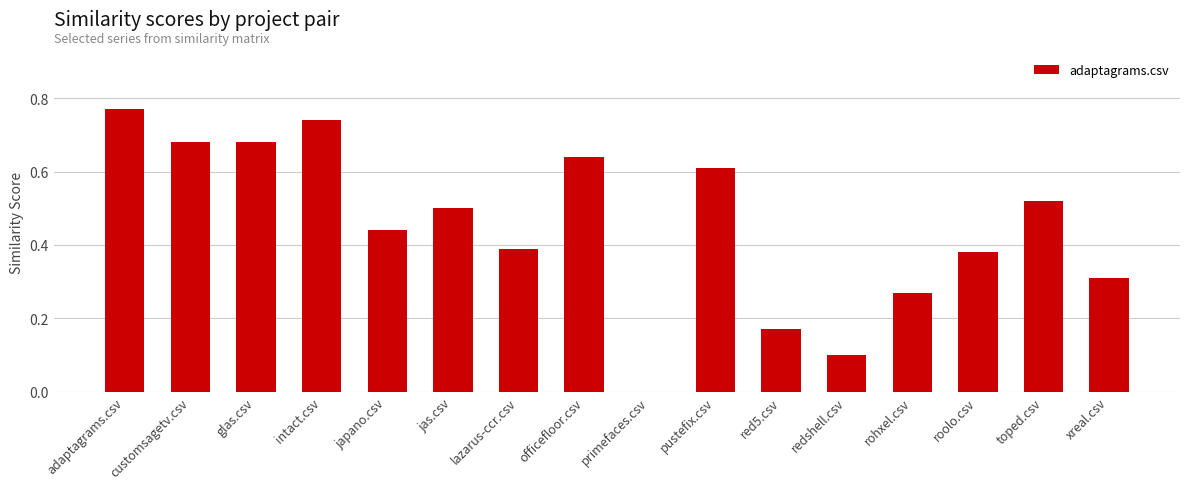

At which label is the value closest to 0?

primefaces.csv